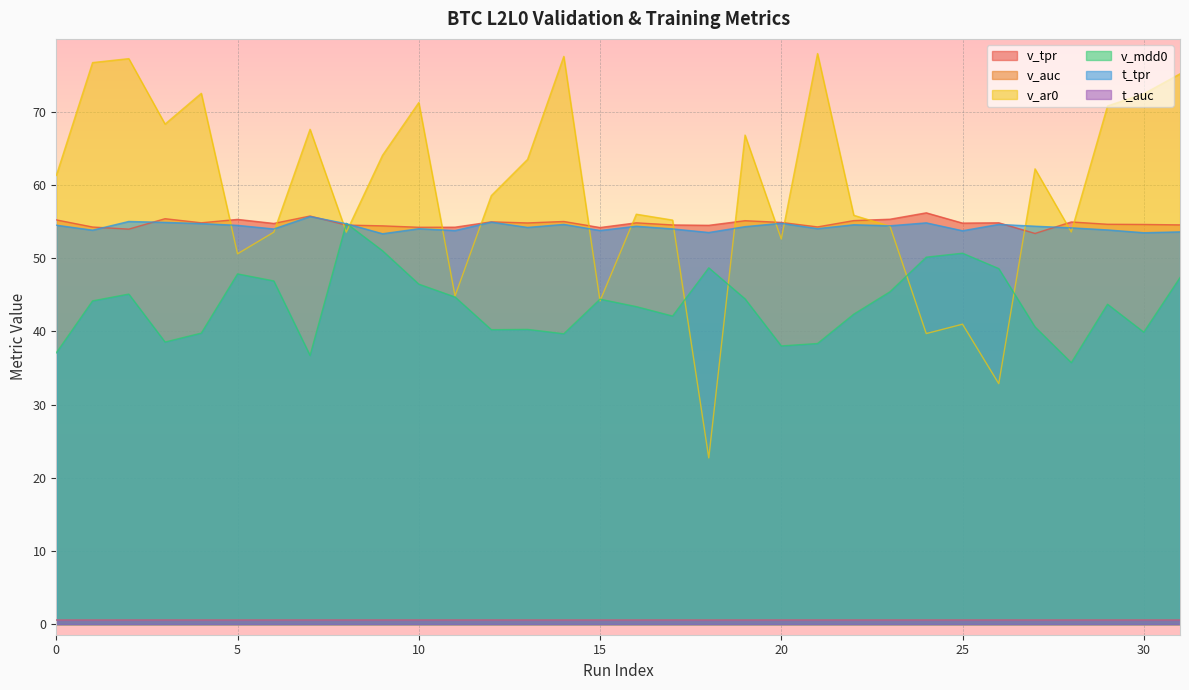

How many distinct data groups are displayed?

6